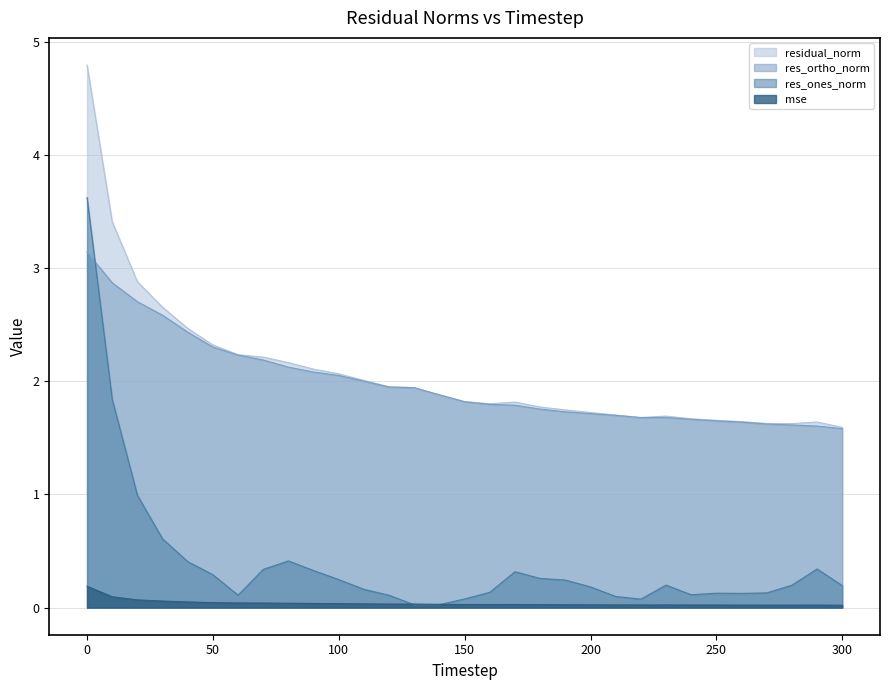

Which has a higher value, 300 or 290?

290